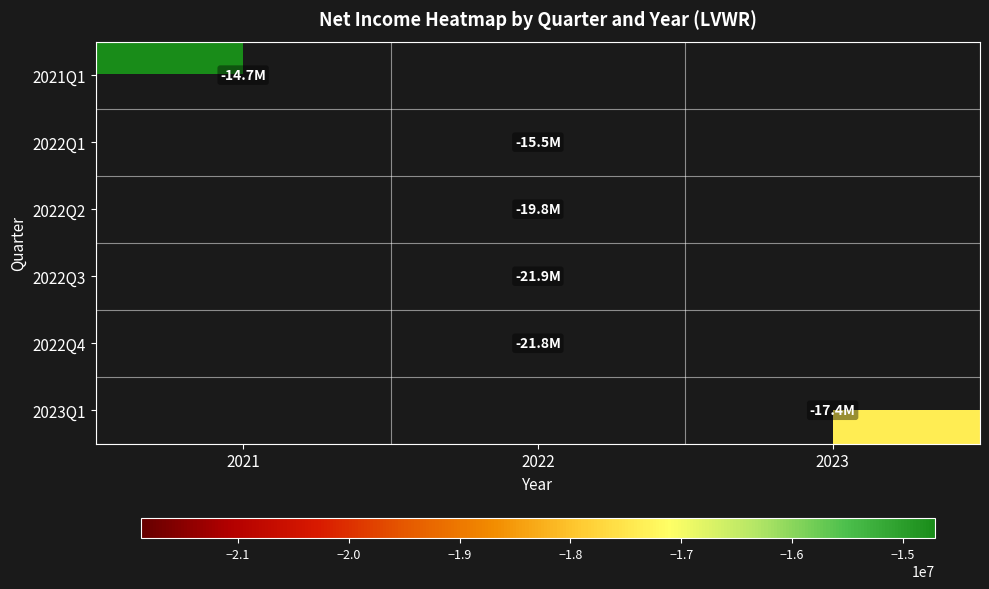

What is the smallest value displayed?

-21878000.0